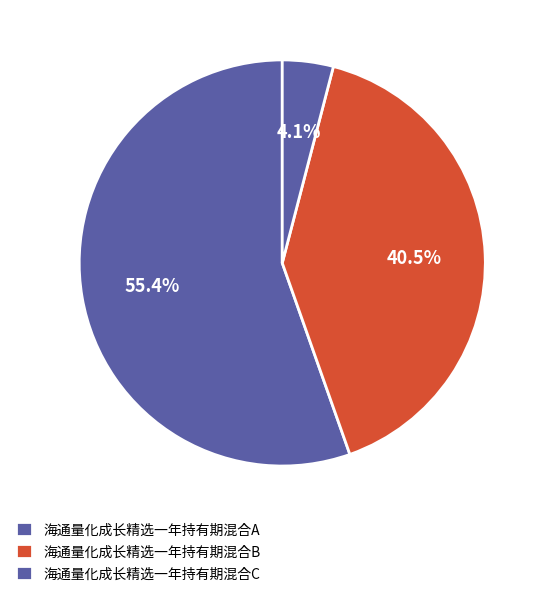

Count the number of slices in the pie.

3